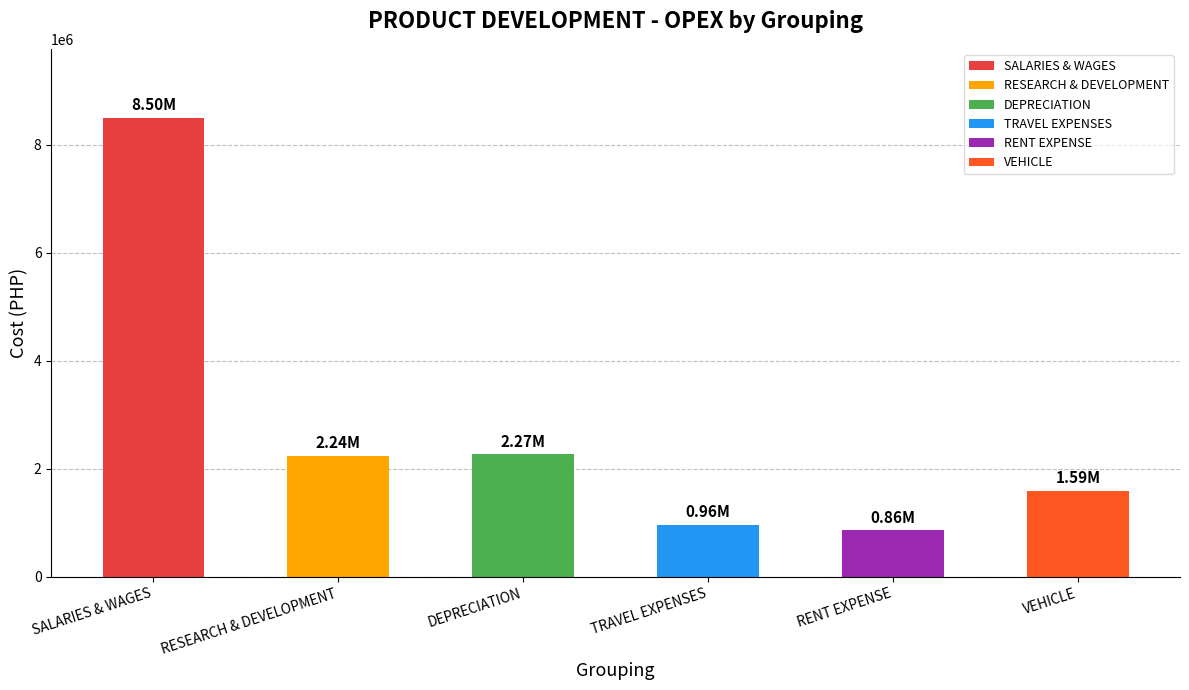

At which label is the value closest to 4679819?

DEPRECIATION